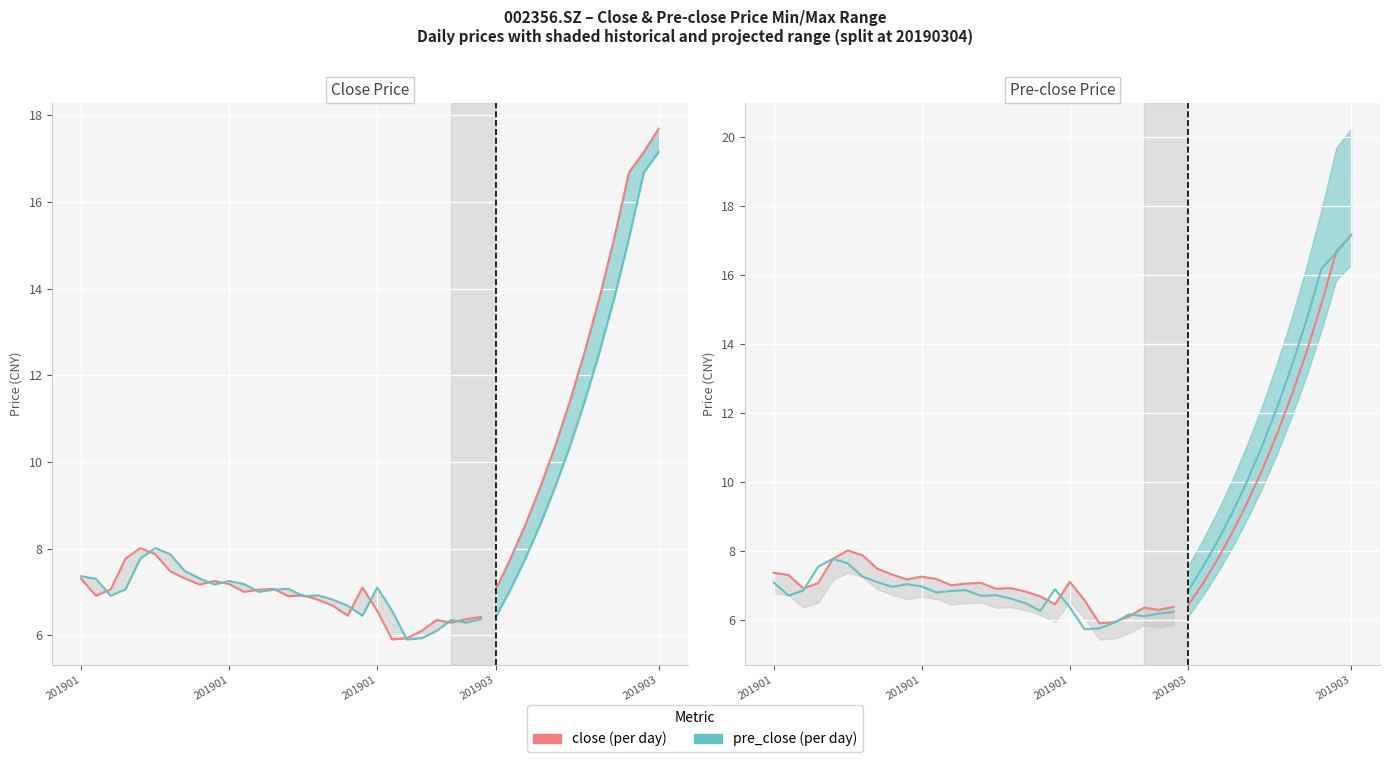

True or false: low approx and pre_close cross at least once.

True